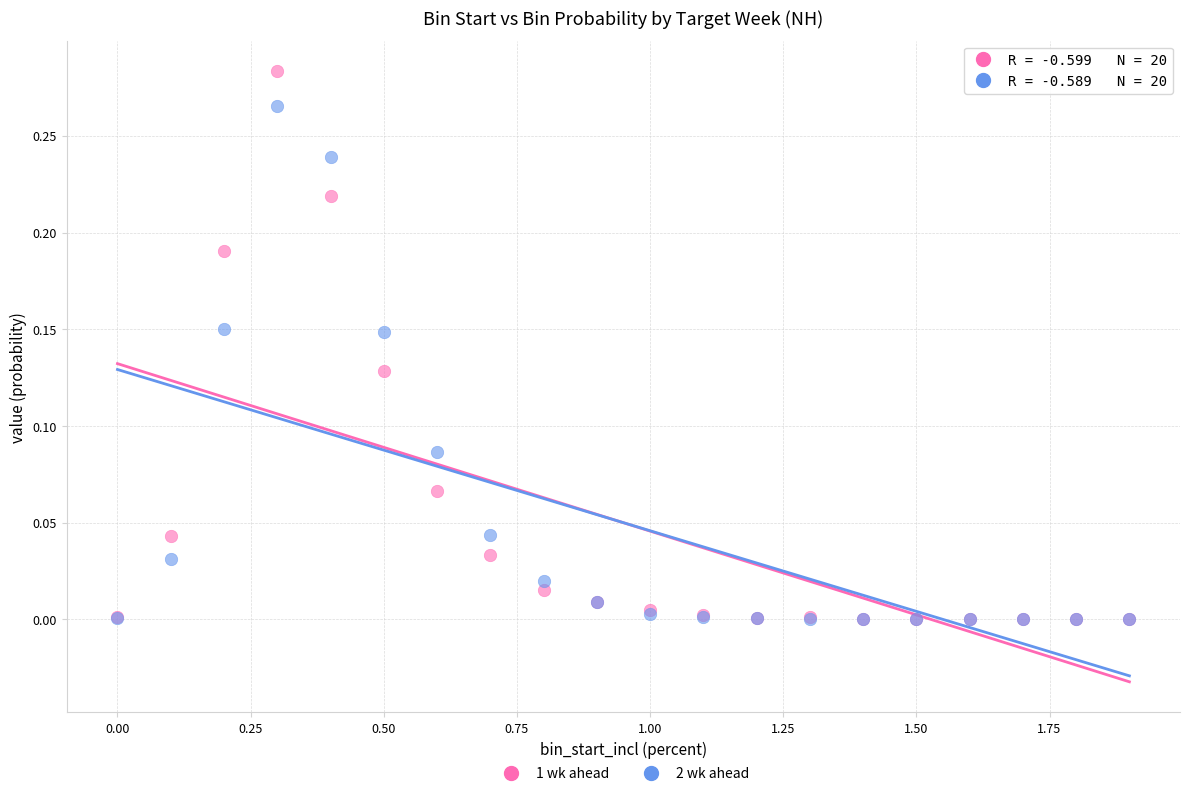

Which series contains the highest Y value?

1 wk ahead